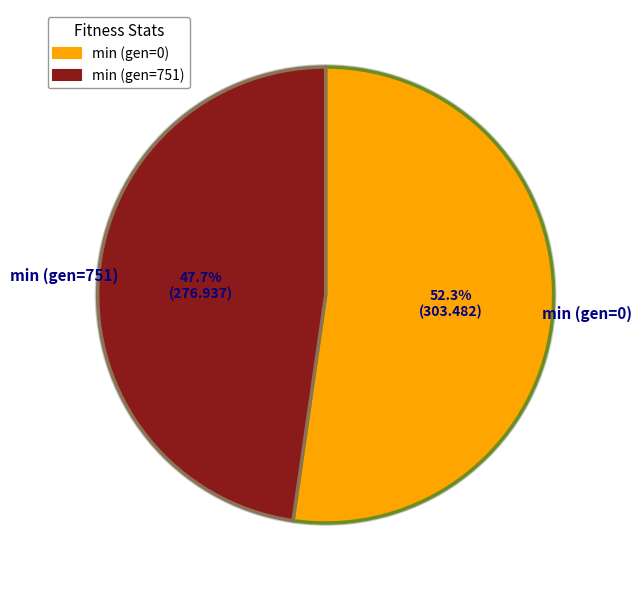

The min (gen=0) slice represents 42% of the pie. True or false?

False